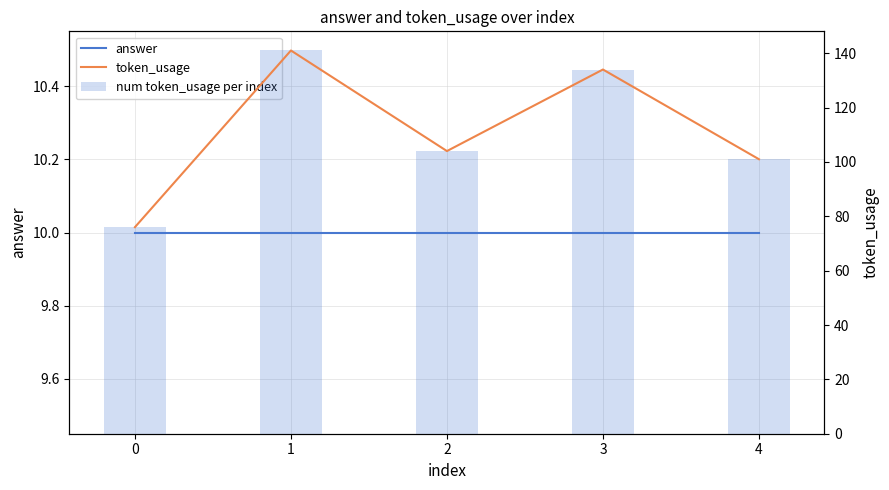

Rank the series at 1 from lowest to highest value.

answer, token_usage, num token_usage per index